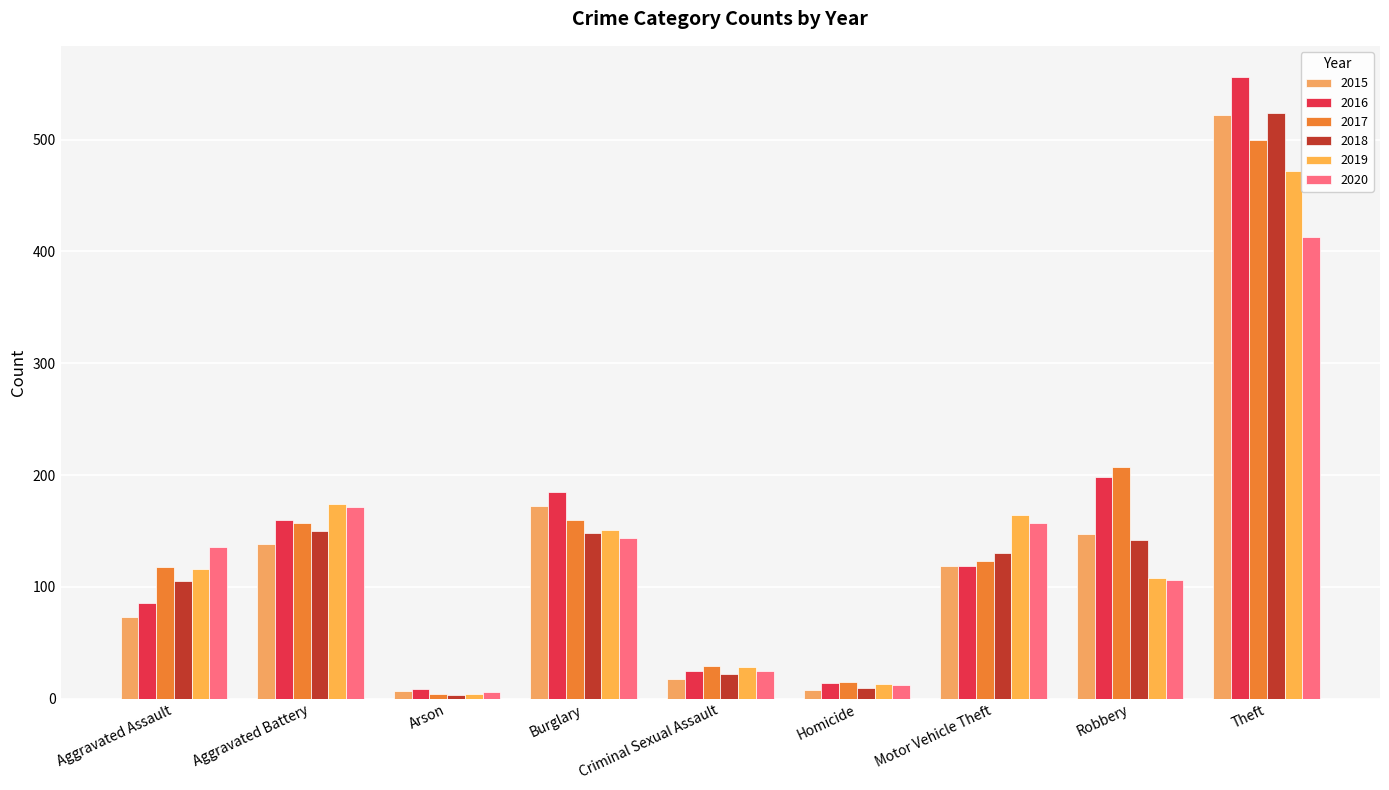

Is it true that 2016 equals 556 at Theft?

True